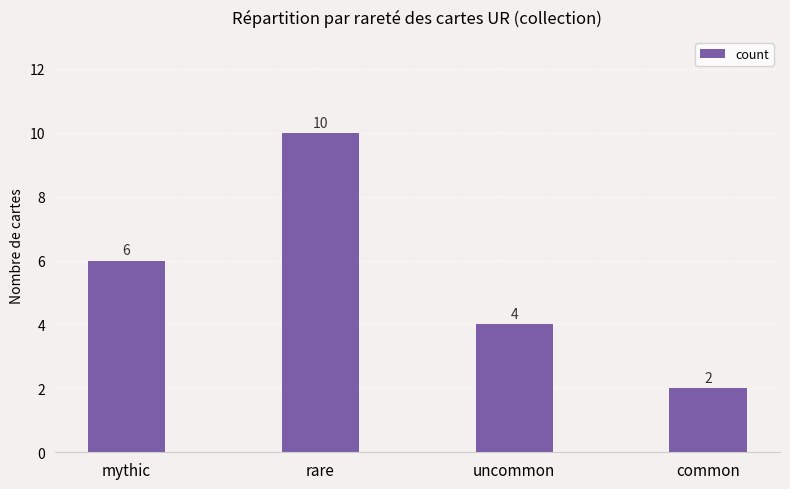

What is the maximum value shown in the chart?

10